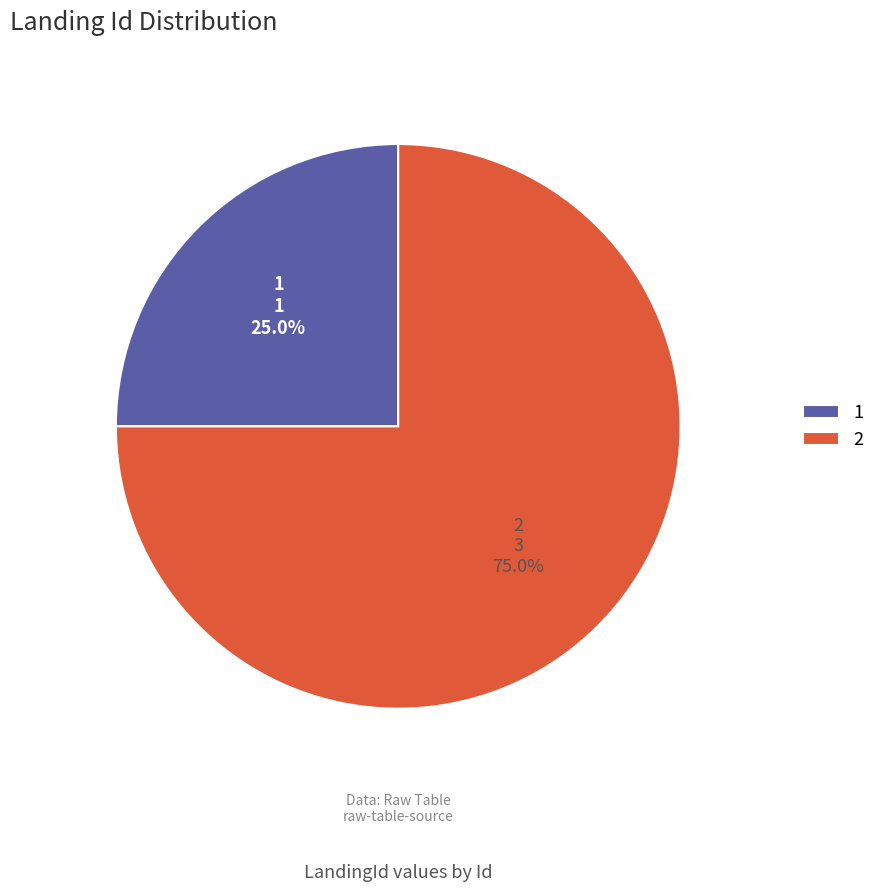

Which slice is the smallest?

1